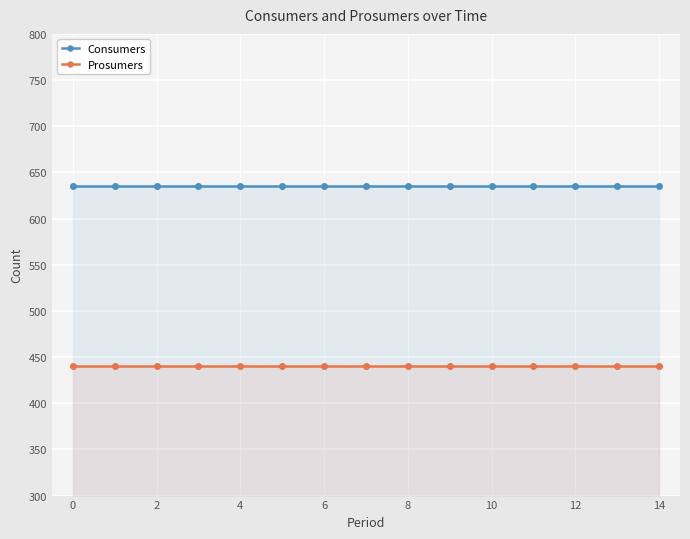

What is the smallest value displayed?

440